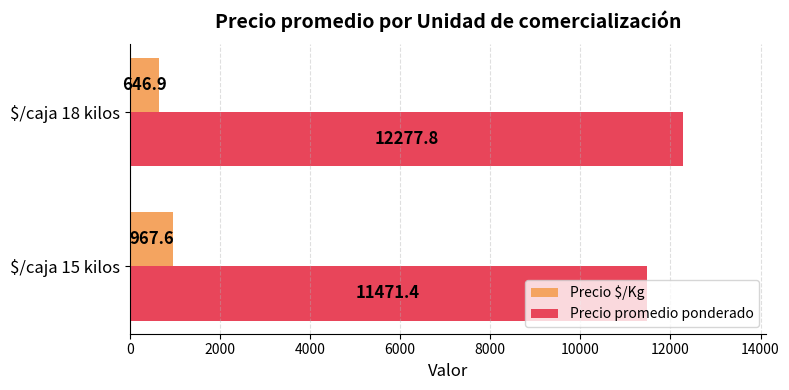

Which series has the largest range (max minus min)?

Precio promedio ponderado